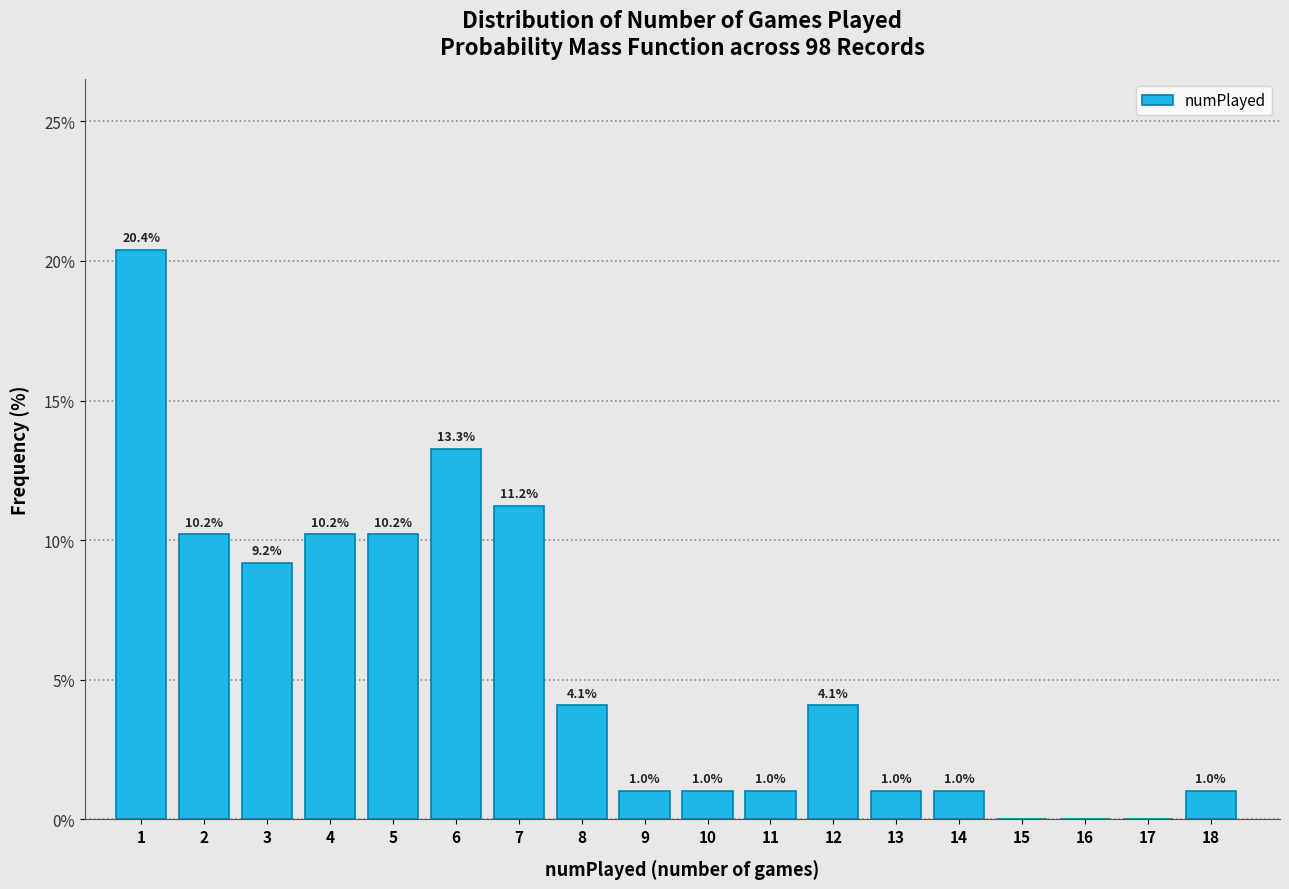

Reading left to right, transcribe all the data shown in this chart.

1=20.4	2=10.2	3=9.2	4=10.2	5=10.2	6=13.3	7=11.2	8=4.1	9=1.0	10=1.0	11=1.0	12=4.1	13=1.0	14=1.0	15=0.0	16=0.0	17=0.0	18=1.0